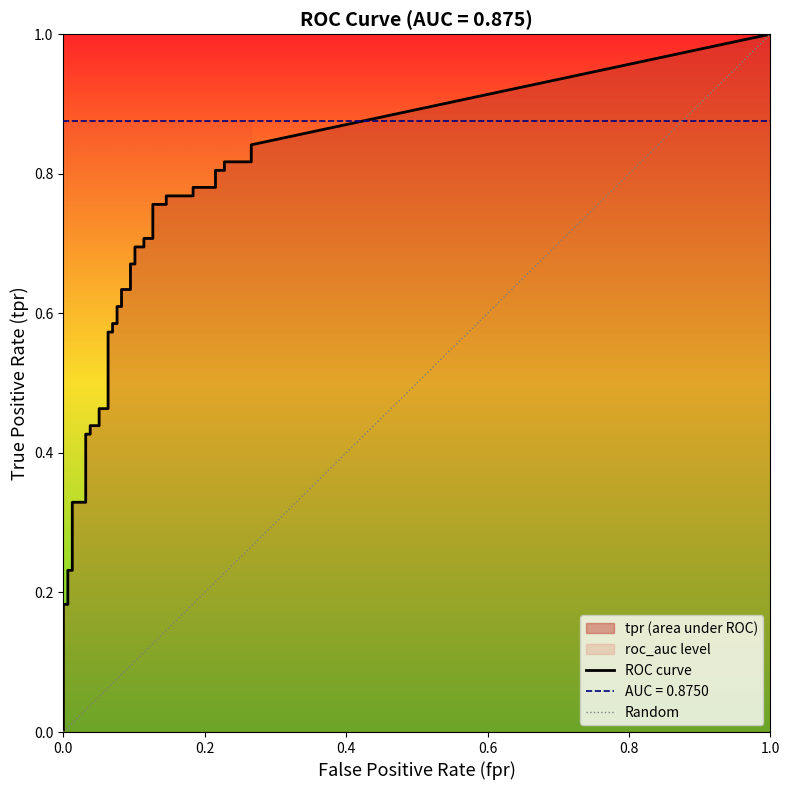

Reading left to right, list all the values displayed in this chart.

fpr: fpr=0.0	tpr=0.0	2=0.0	3=0.0	4=0.0	5=0.0	6=0.0	7=0.0	8=0.0	9=0.0	10=0.0	11=0.0	12=0.1	13=0.1	14=0.1	15=0.1	16=0.1	17=0.1	18=0.1	19=0.1	20=0.1	21=0.1	22=0.1	23=0.1	24=0.1	25=0.1	26=0.1	27=0.1	28=0.1	29=0.1	30=0.1	31=0.1	32=0.2	33=0.2	34=0.2	35=0.2	36=0.2	37=0.2	38=0.3	39=0.3
tpr: fpr=0.1	tpr=0.1	2=0.2	3=0.2	4=0.2	5=0.2	6=0.2	7=0.3	8=0.3	9=0.4	10=0.4	11=0.4	12=0.4	13=0.5	14=0.5	15=0.6	16=0.6	17=0.6	18=0.6	19=0.6	20=0.6	21=0.6	22=0.6	23=0.7	24=0.7	25=0.7	26=0.7	27=0.7	28=0.7	29=0.8	30=0.8	31=0.8	32=0.8	33=0.8	34=0.8	35=0.8	36=0.8	37=0.8	38=0.8	39=0.8